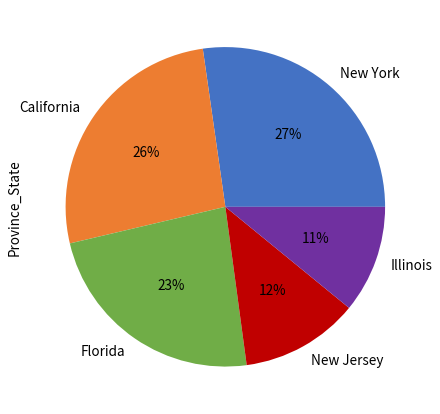

Which category has the smallest portion of the pie?

Illinois